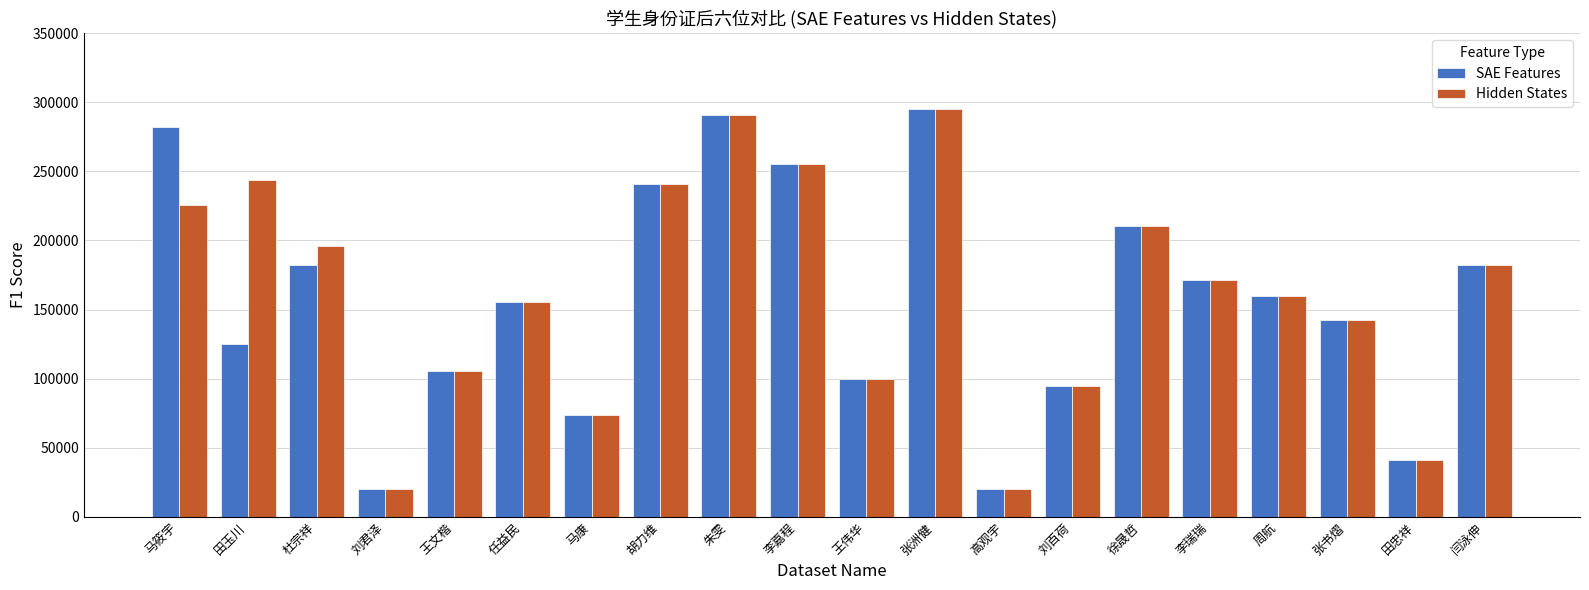

What is the total value across all series at 任益民?

311476